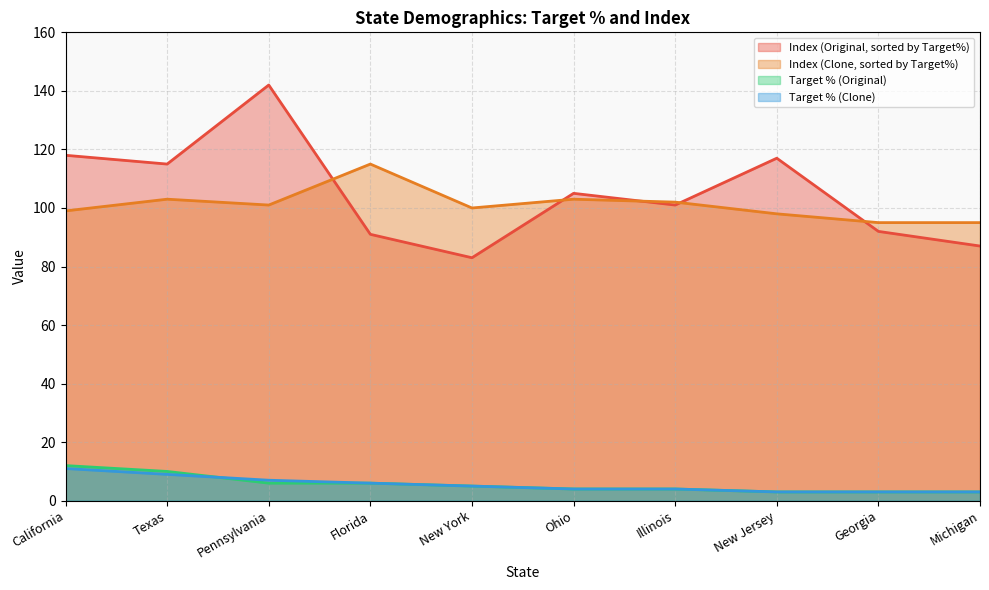

What is the value of the Index (Original, sorted by Target%) point at the 9th from the left?

92